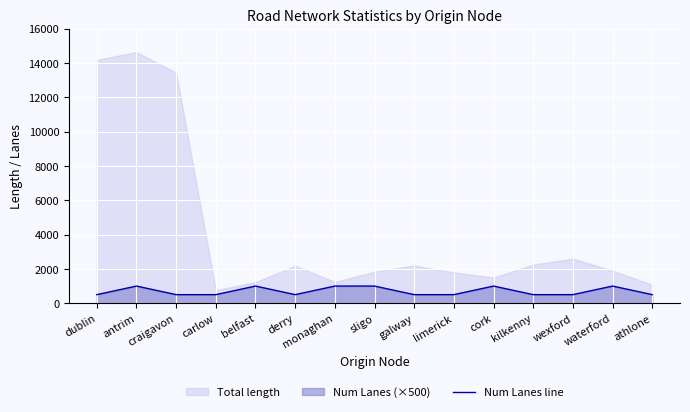

Is it true that Num Lanes line equals 1000 at belfast?

True